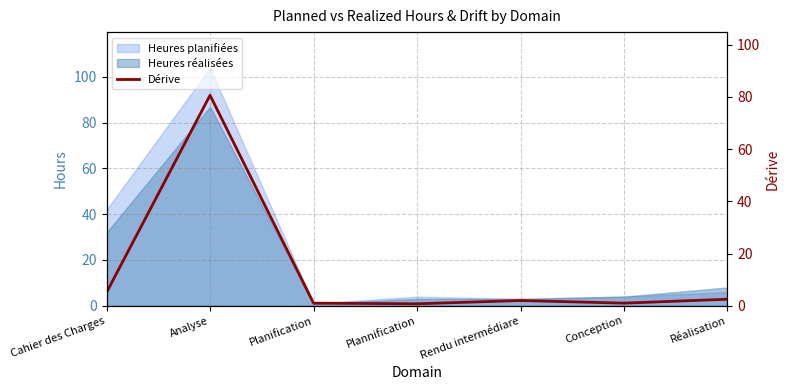

Is it true that the value at Cahier des Charges is 2.4?

False